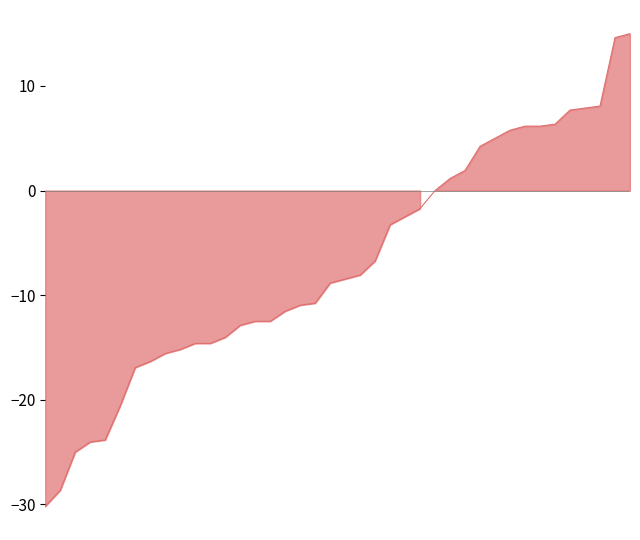

How many positive values are there?

13